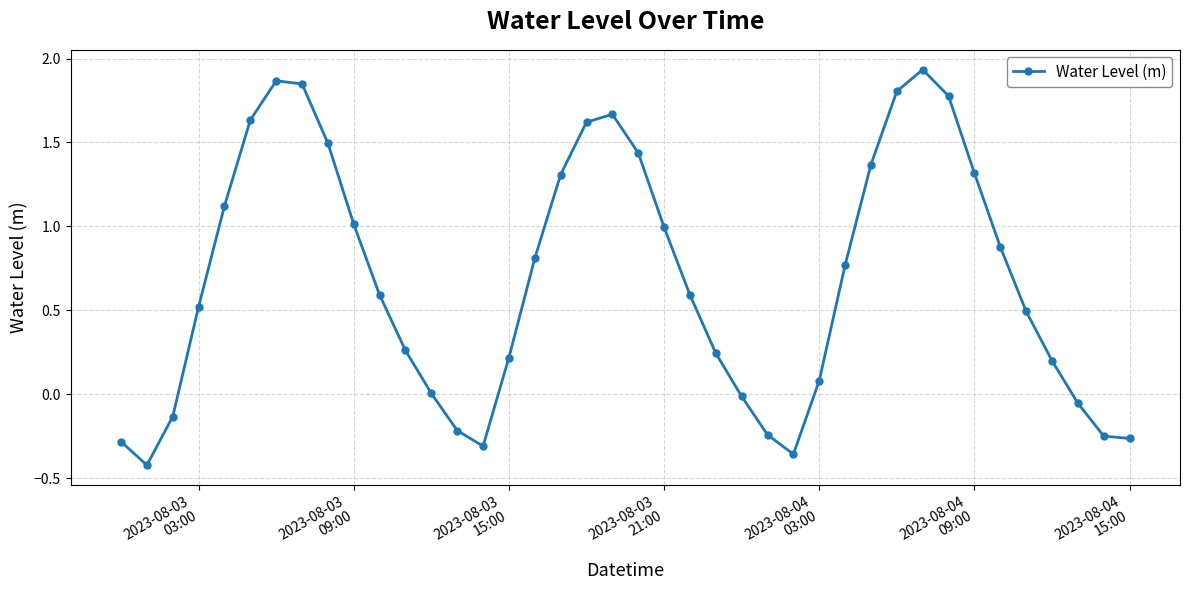

What is the value of the 11th point from the left?

0.6